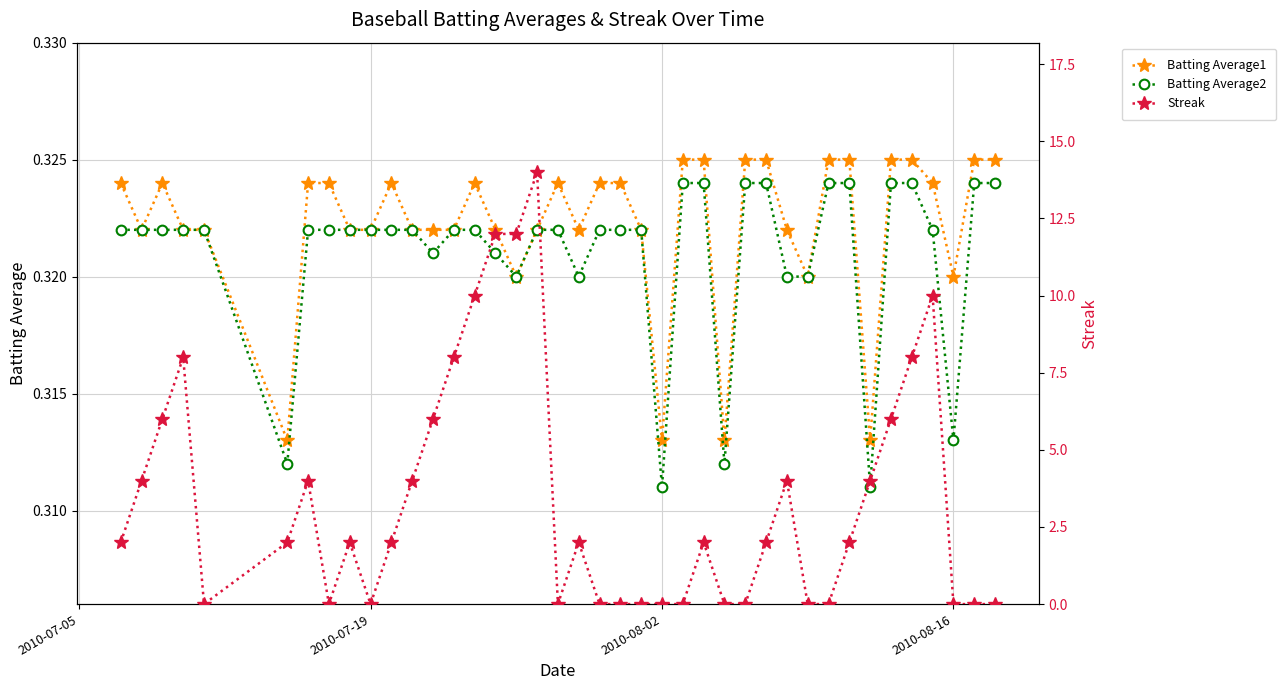

What is the highest value of the Batting Average1 series?

0.3